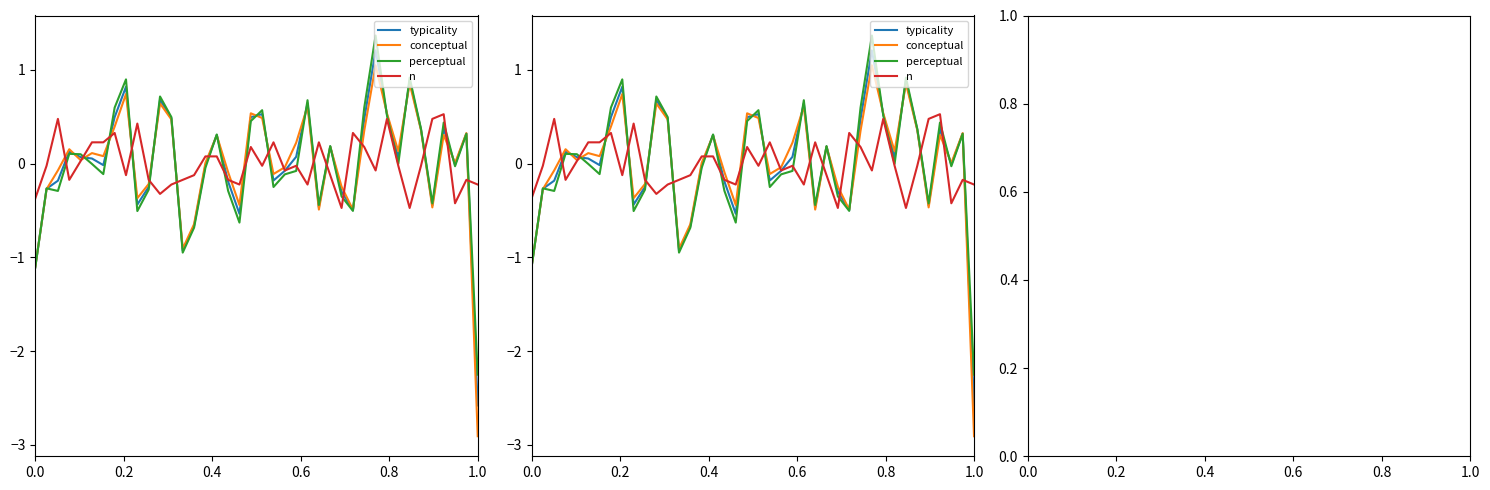

Is it true that conceptual equals 1.5 at 33?

False